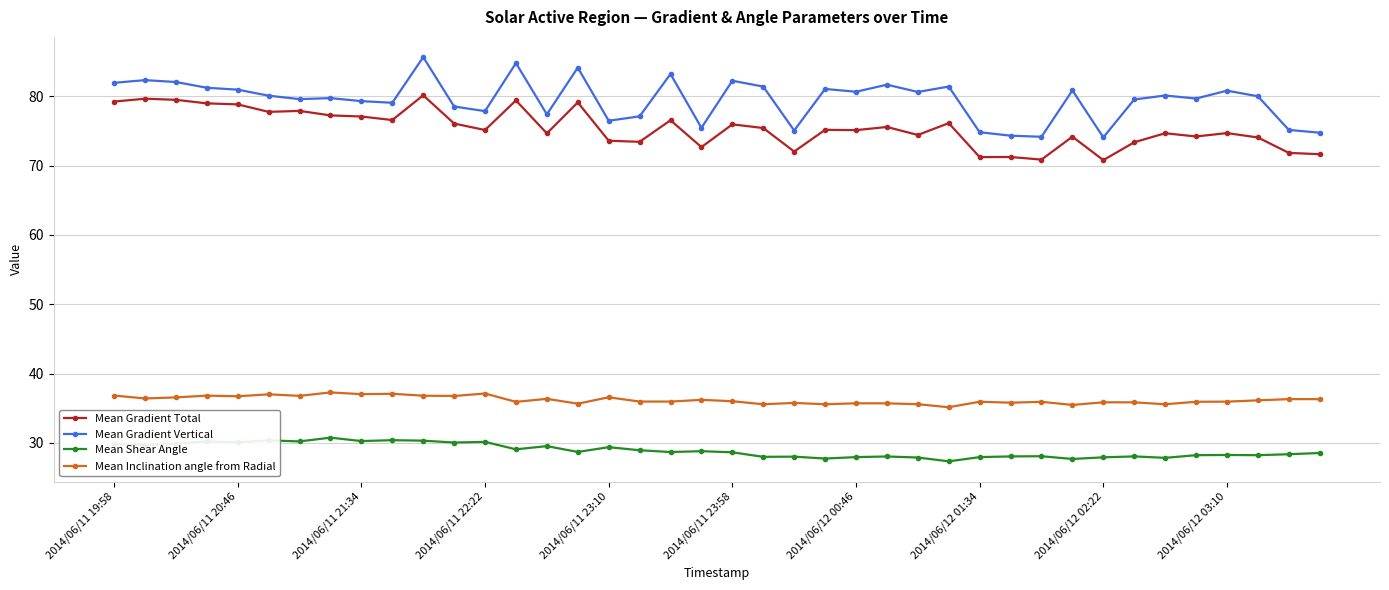

What is the difference between the second highest and second lowest values in the Mean Gradient Total series?

8.8